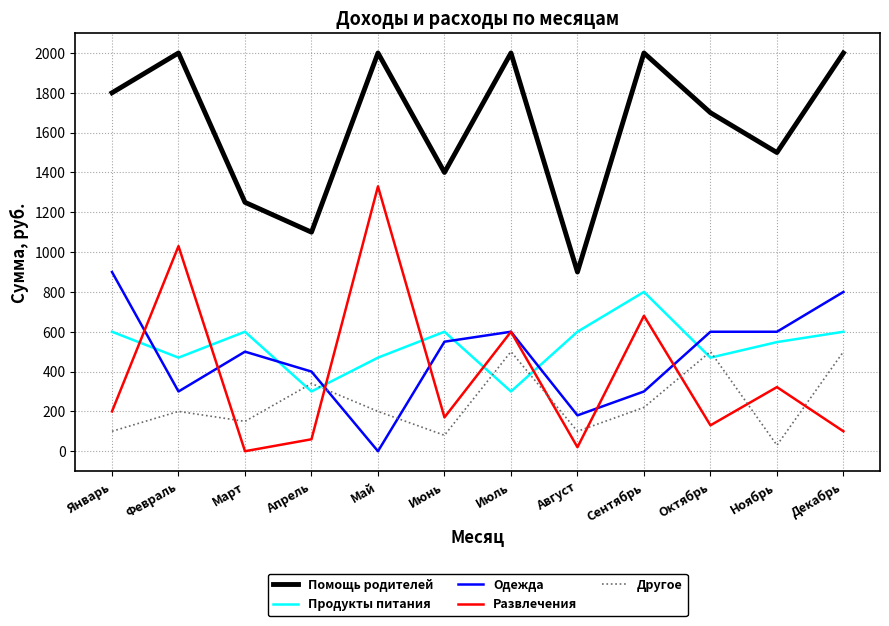

True or false: Другое has more than 0 points higher than both neighbors.

True